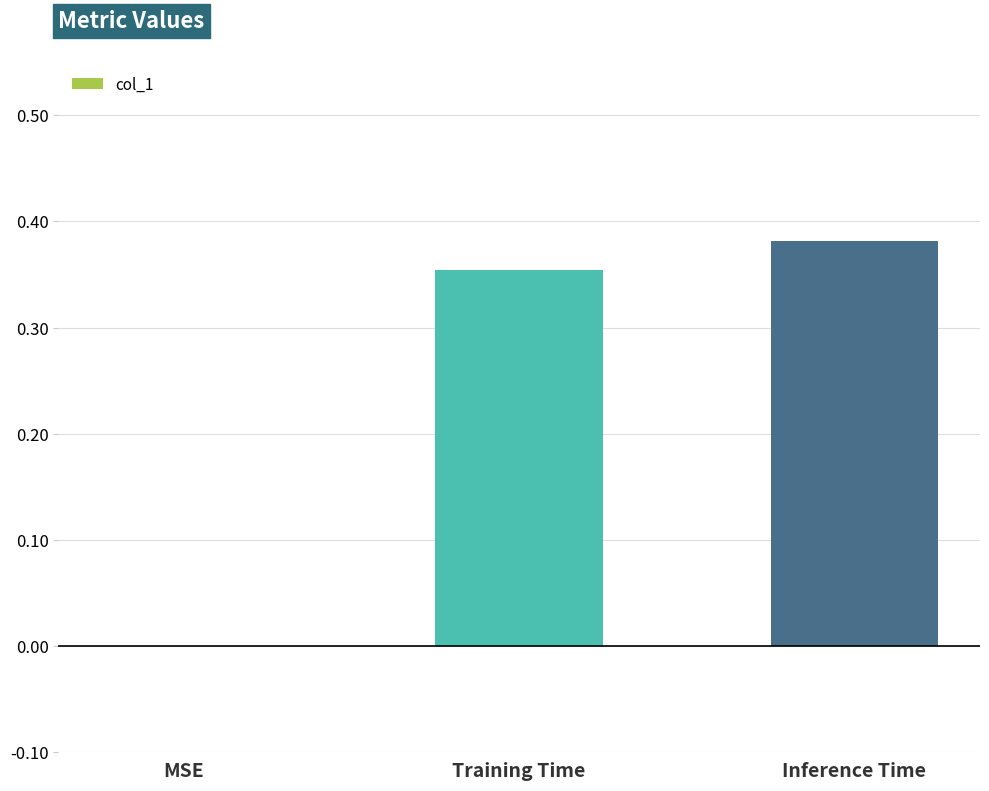

At which label is the value closest to 0?

MSE